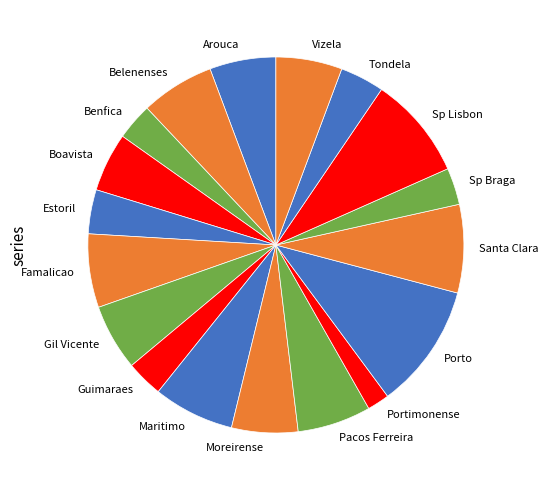

What is the largest slice in the pie chart?

Porto